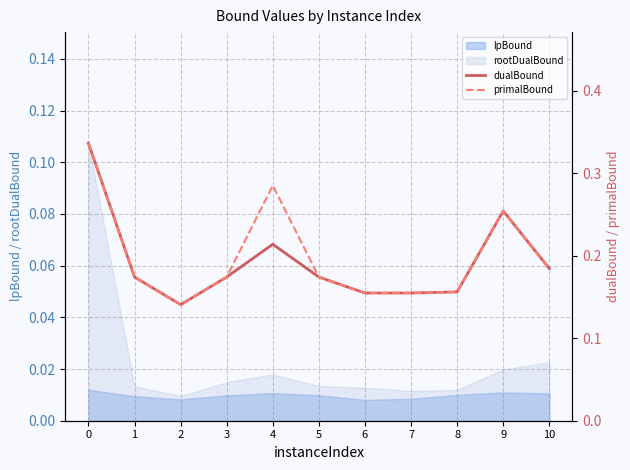

What is the lowest value of the dualBound series?

0.1